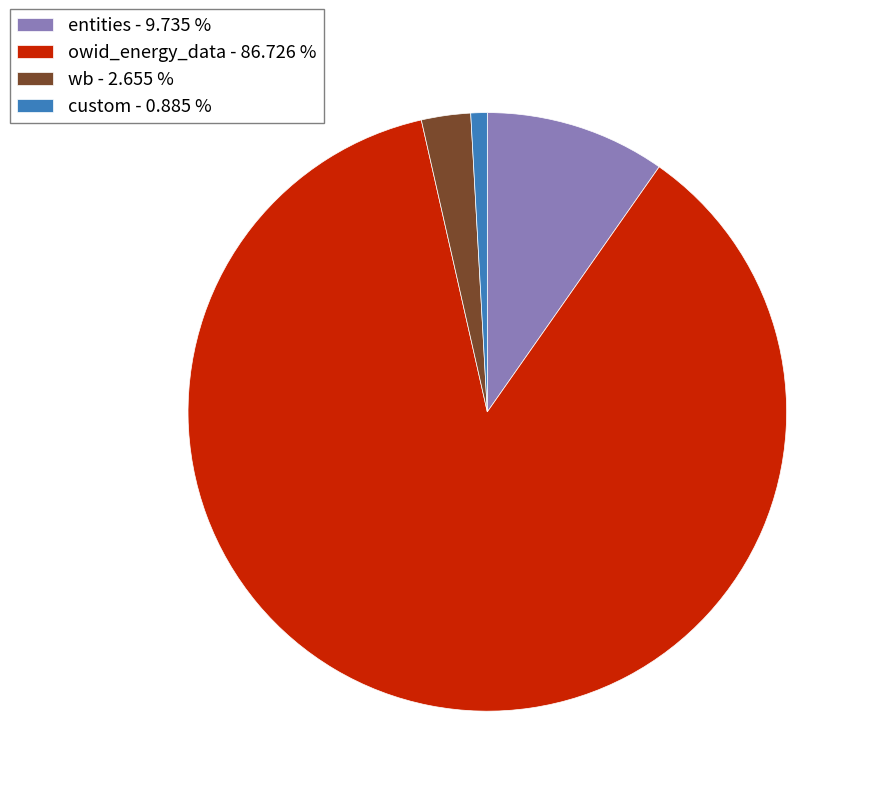

Is there a majority slice in this chart?

Yes